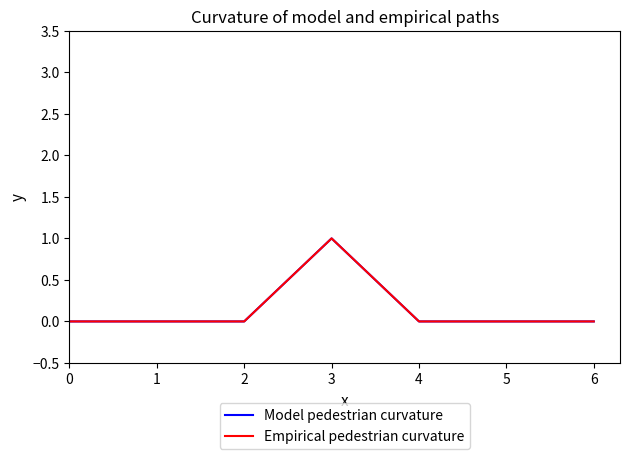

Does the chart display data point markers on the line(s)?

No